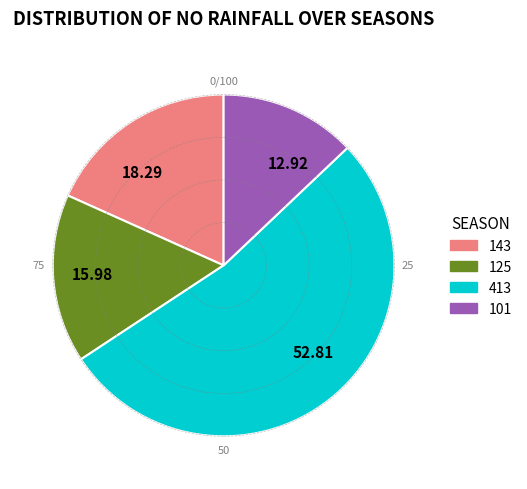

What is the largest slice in the pie chart?

52.81